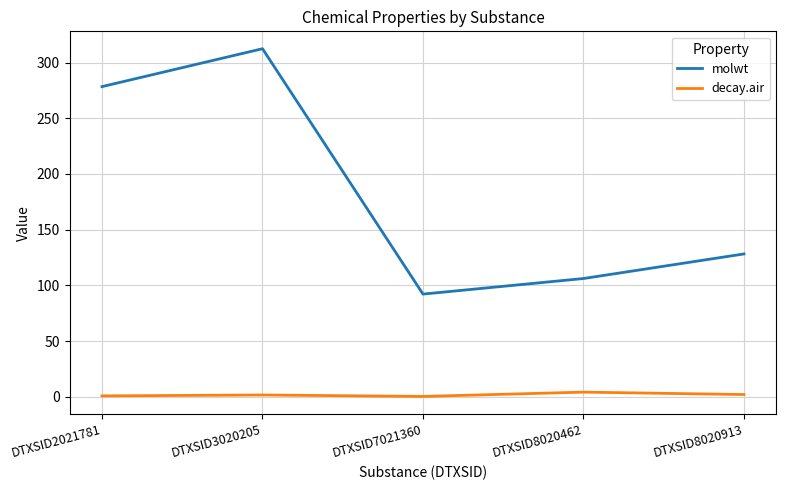

What is the average value of the decay.air series?

1.8